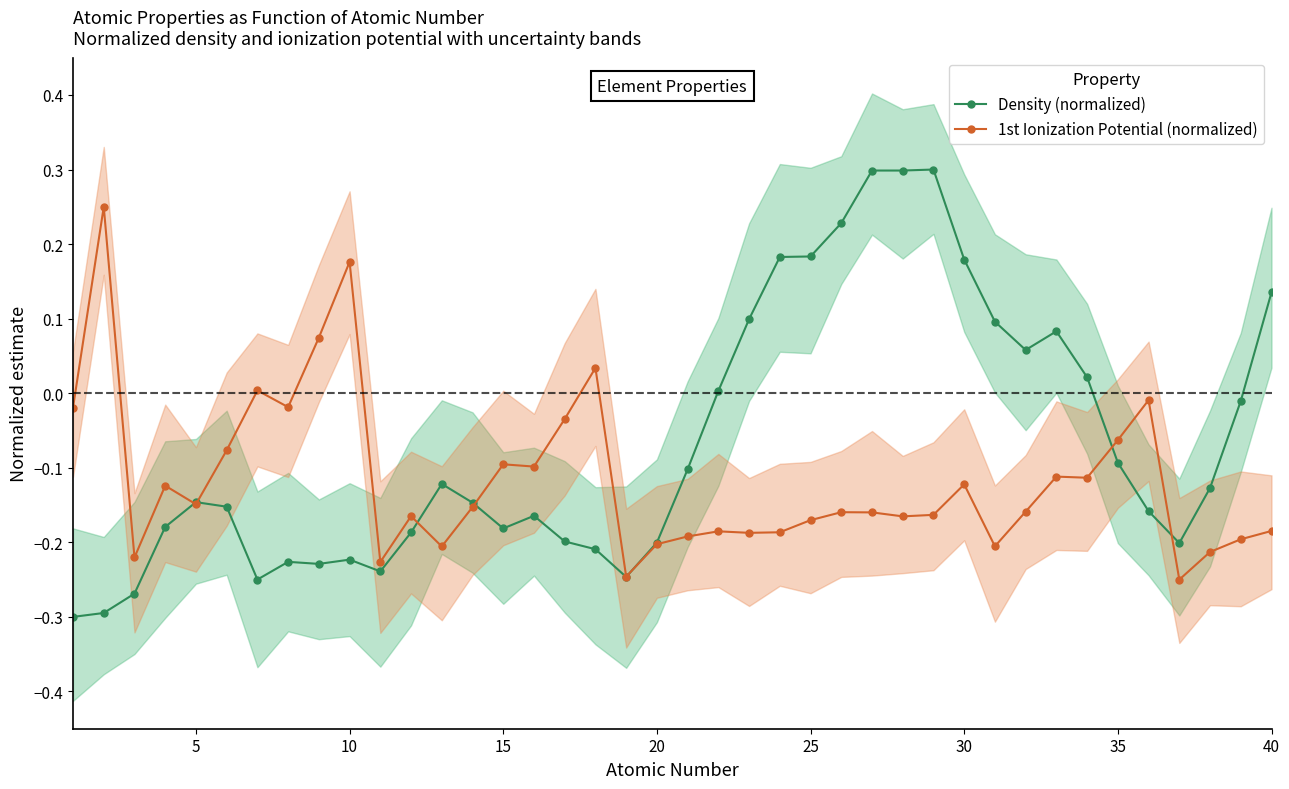

How many lines are shown in the chart?

2